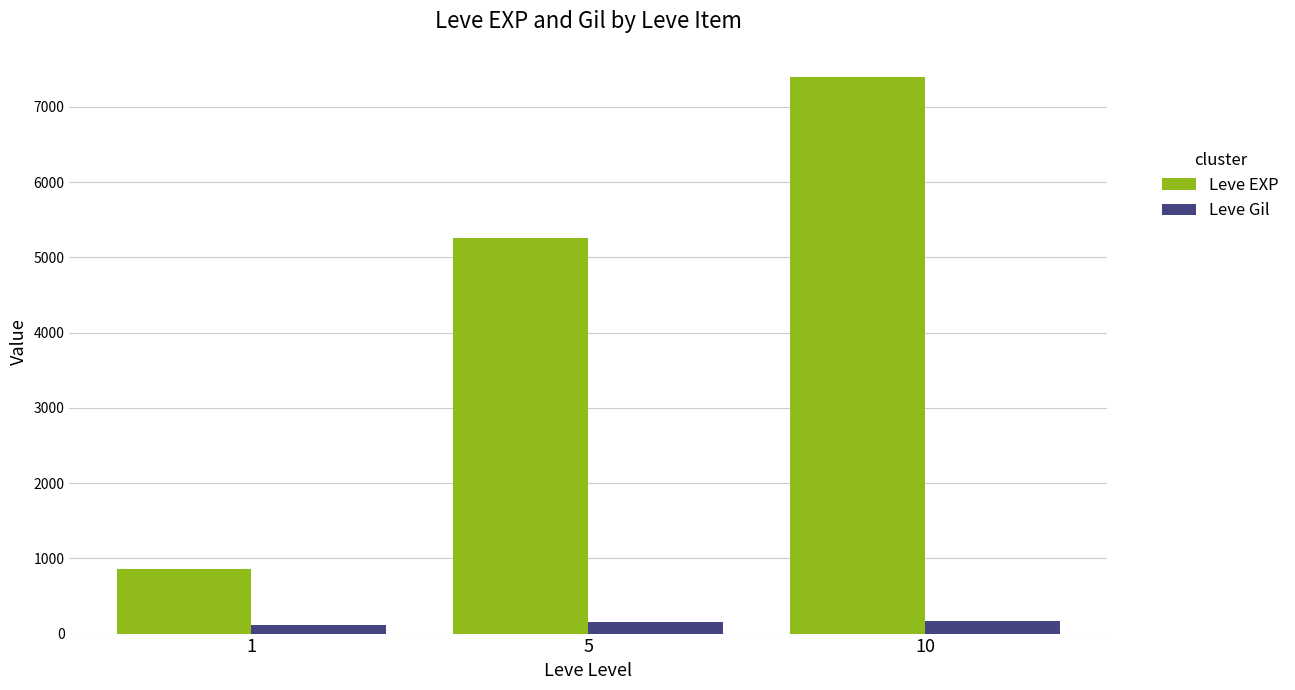

What are all the series names shown in the legend?

Leve EXP, Leve Gil